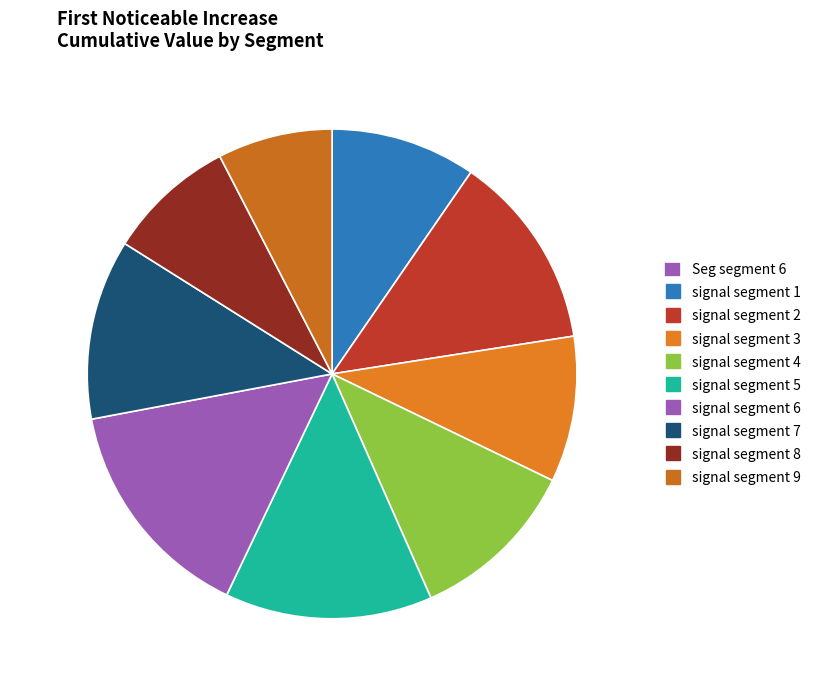

Count the number of slices in the pie.

9